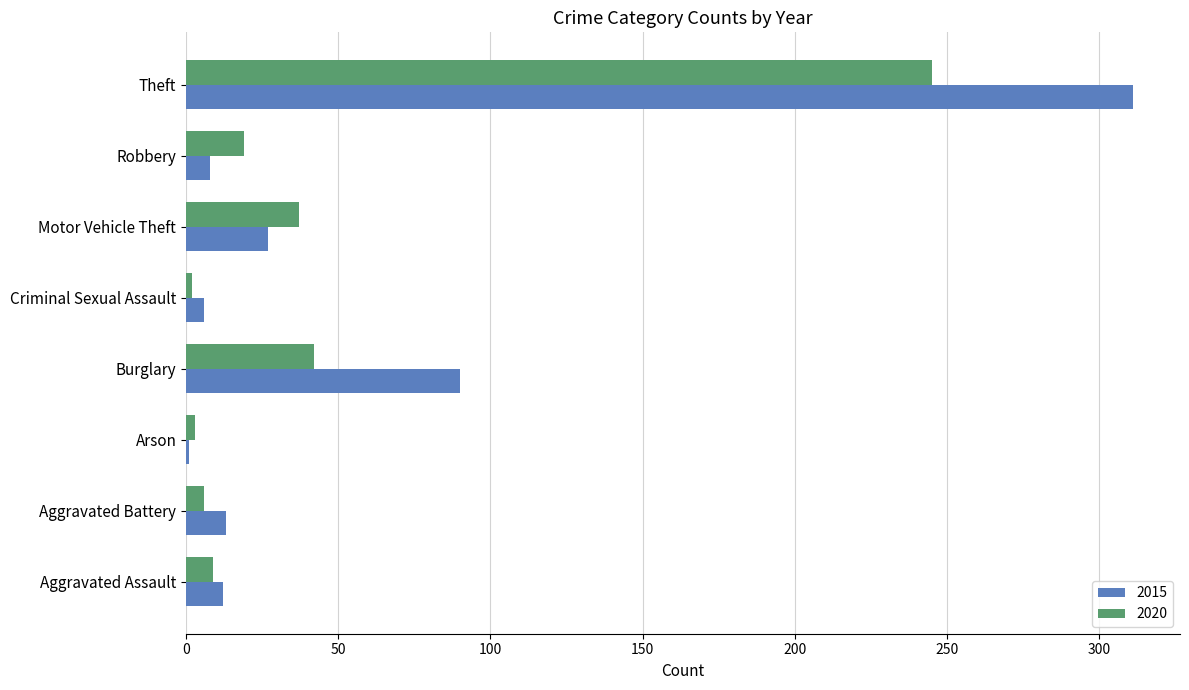

Which series has the largest total across all categories?

2015